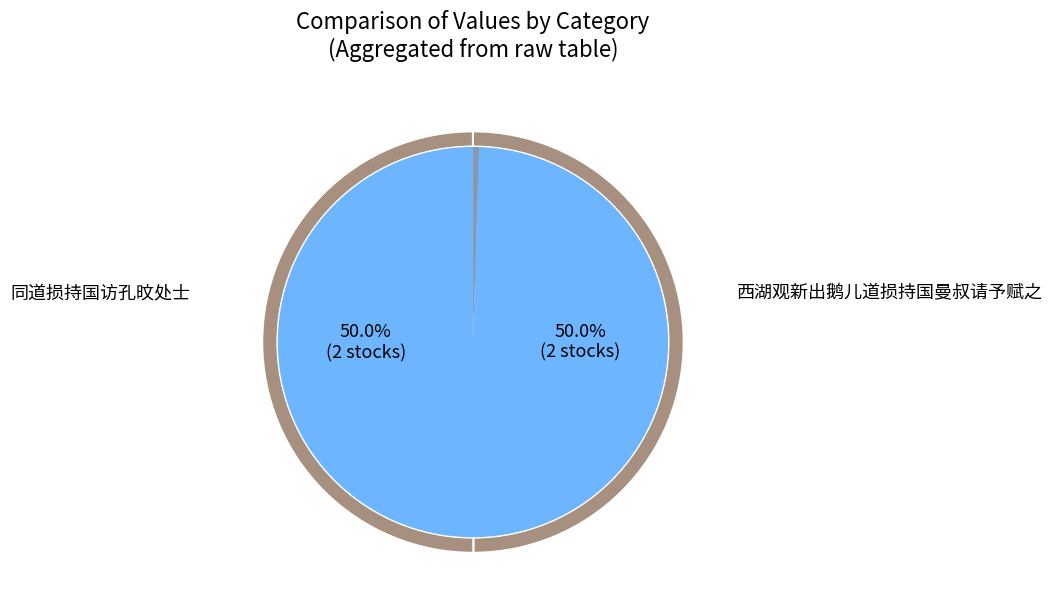

Is the sum of 西湖观新出鹅儿道损持国曼叔请予赋之 and 同道损持国访孔旼处士 greater than half?

Yes